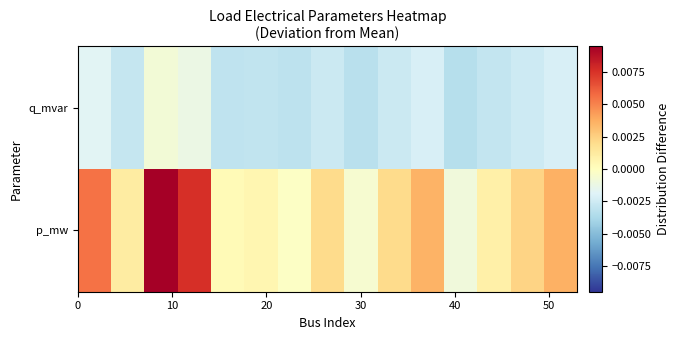

List the series in order of their overall mean, highest first.

p_mw, q_mvar